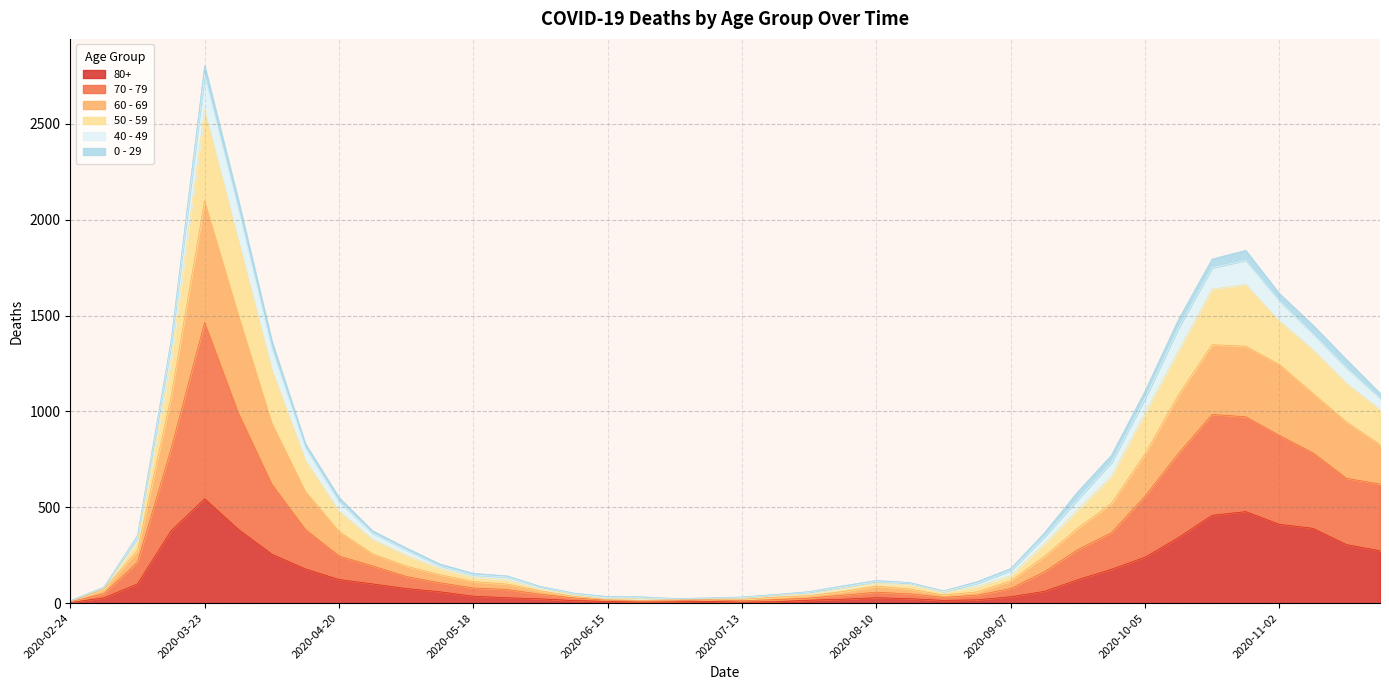

At which category is the sum across all series the highest?

2020-03-23